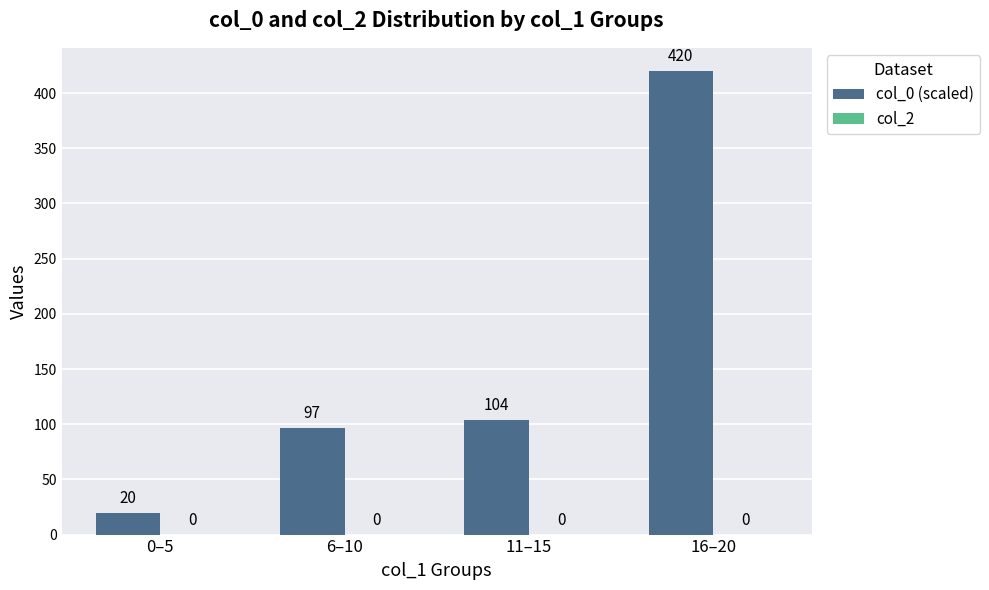

What is the difference between the second highest and minimum values?

84